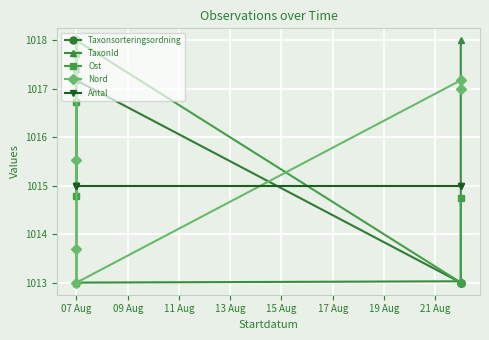

Is this an area chart (filled region under the line)?

No